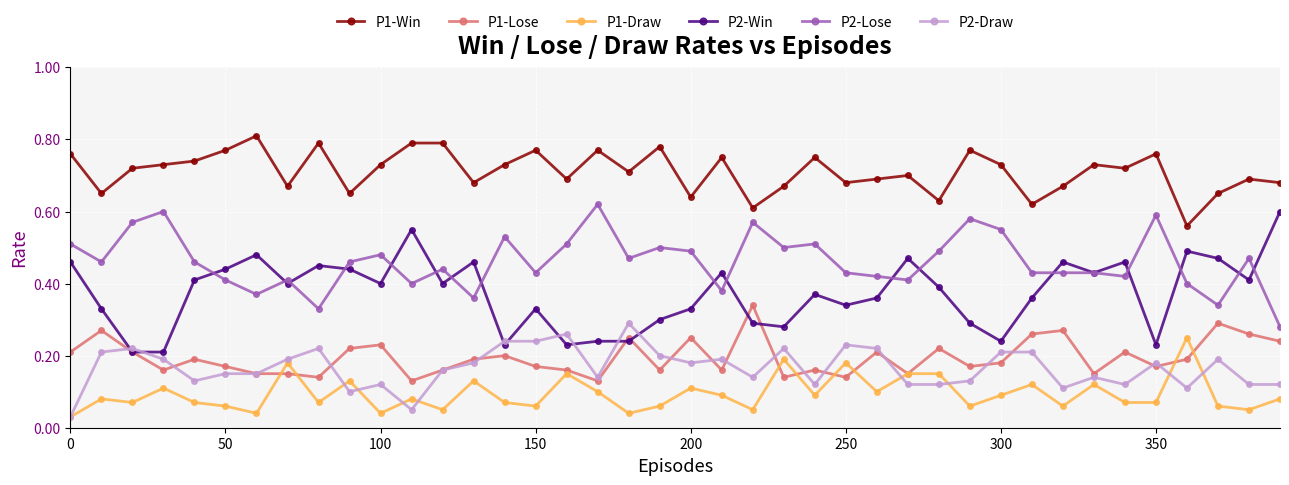

Rank the series by their maximum value, from highest to lowest.

P1-Win, P2-Lose, P2-Win, P1-Lose, P2-Draw, P1-Draw